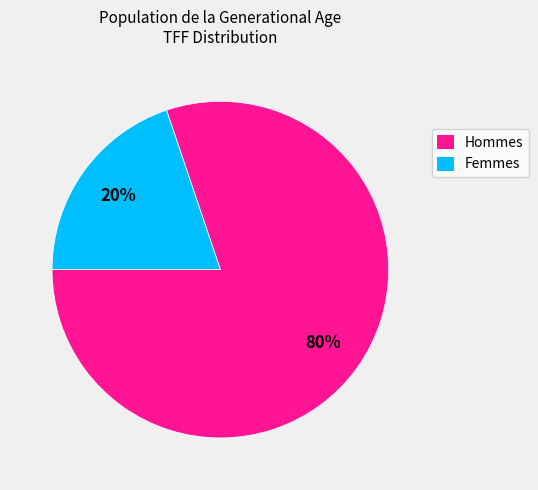

Which category has the biggest portion of the pie?

Hommes